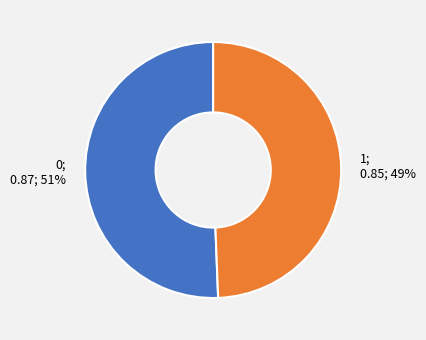

Is there any slice that represents more than half of the pie?

Yes